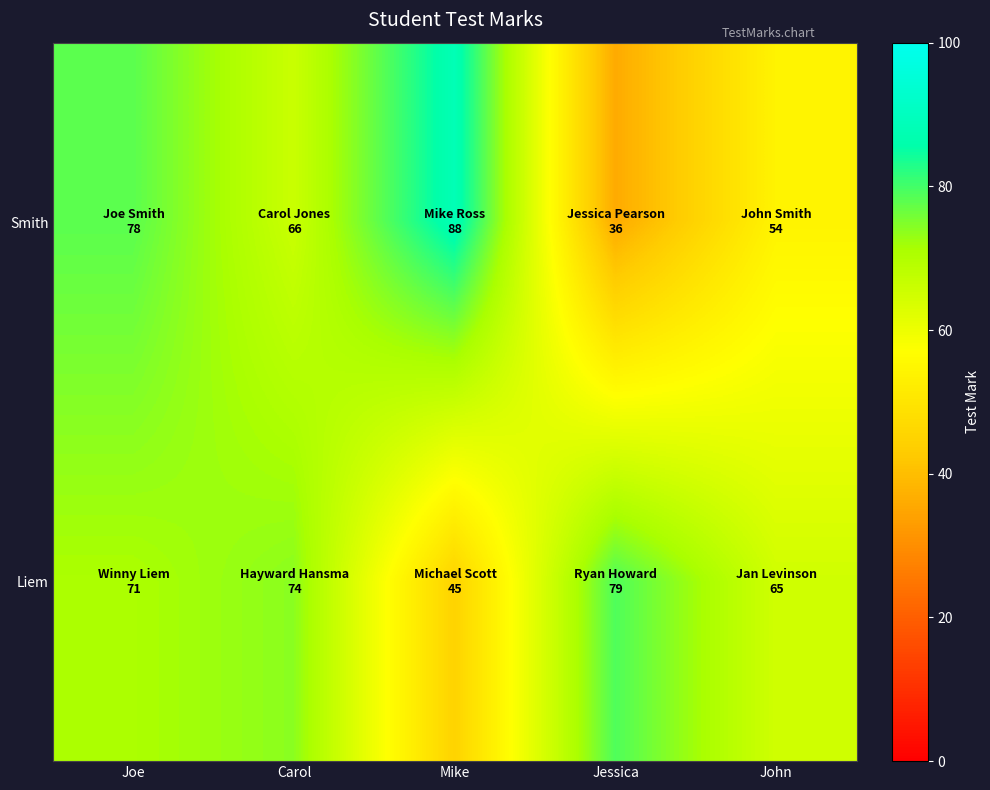

Between Carol and Mike, which series saw the biggest shift?

Liem